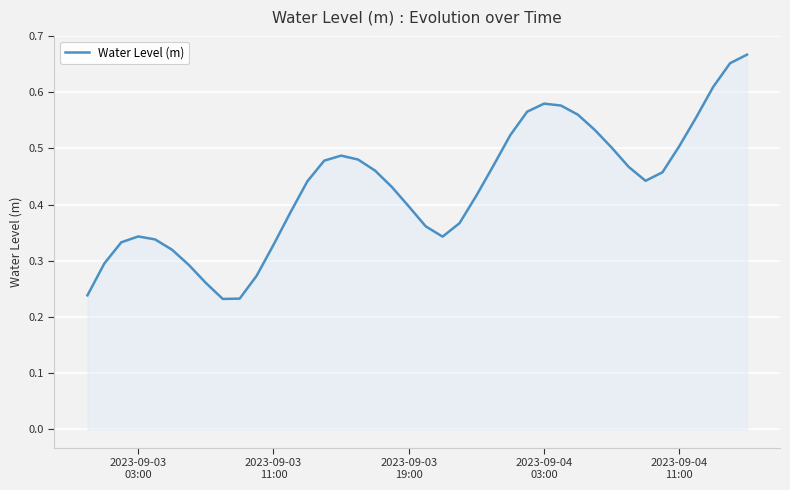

How many lines are shown in the chart?

1